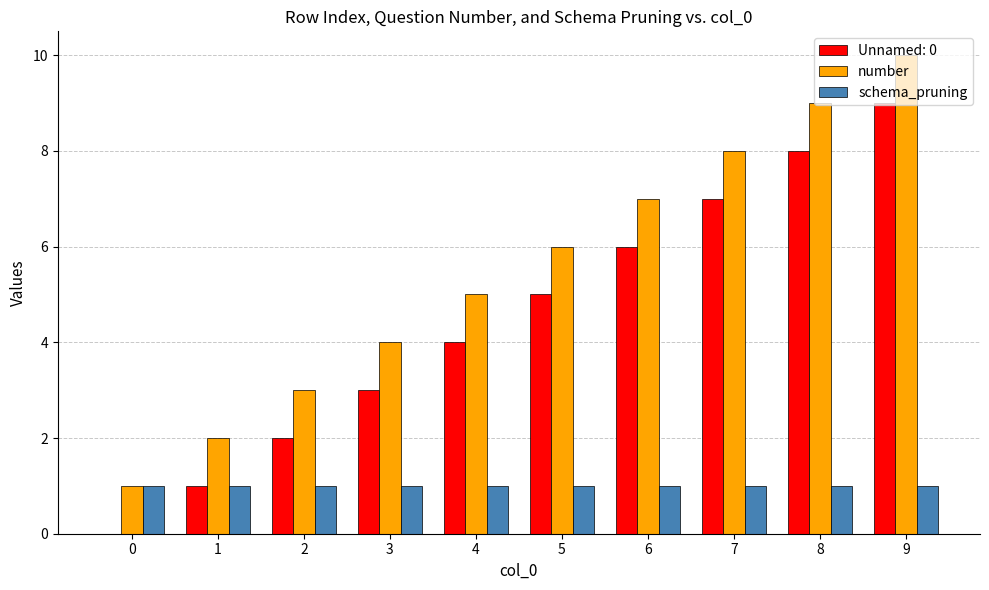

What is the sum of all schema_pruning values?

10